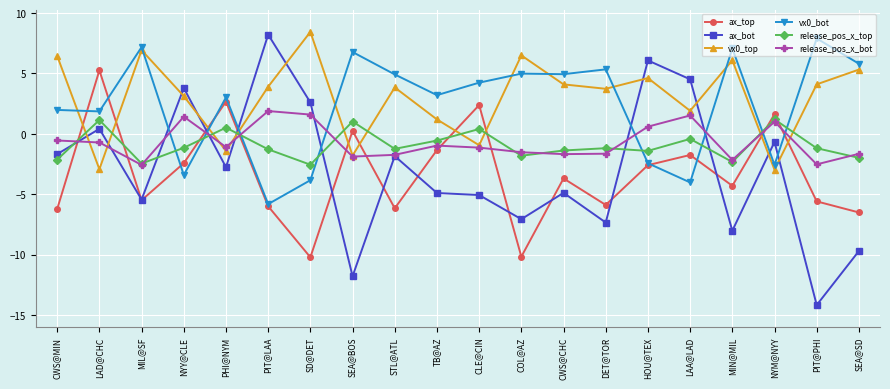

What is the difference between the maximum and minimum values in the release_pos_x_top series?

3.8